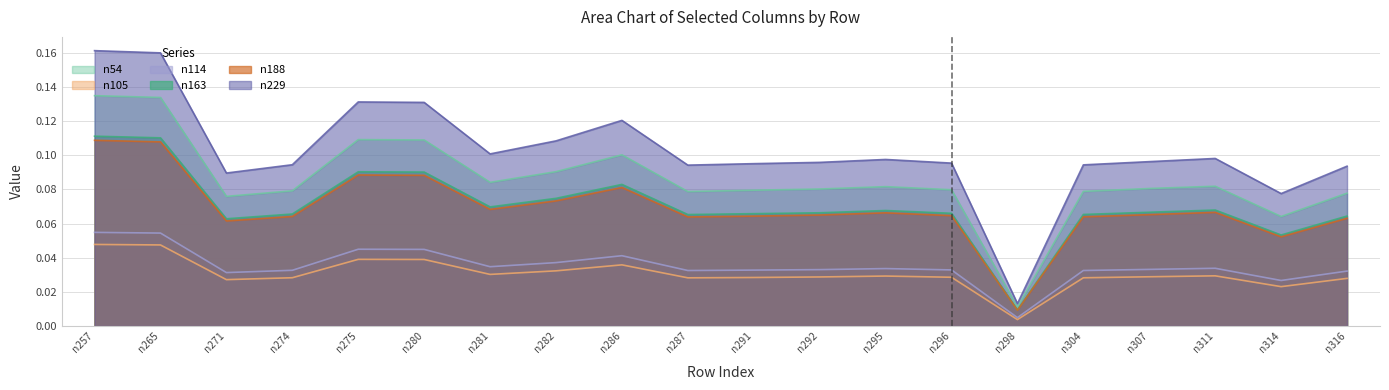

True or false: n114 and n163 cross at least once.

False